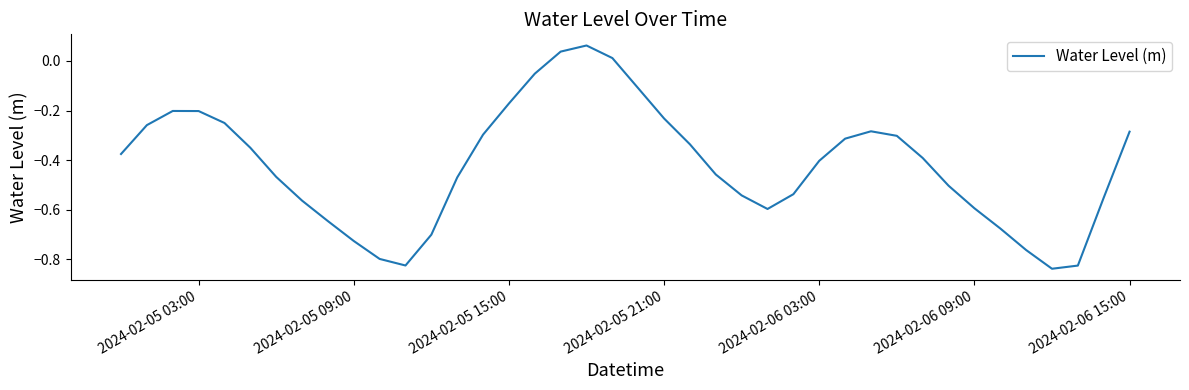

How many lines are shown in the chart?

1